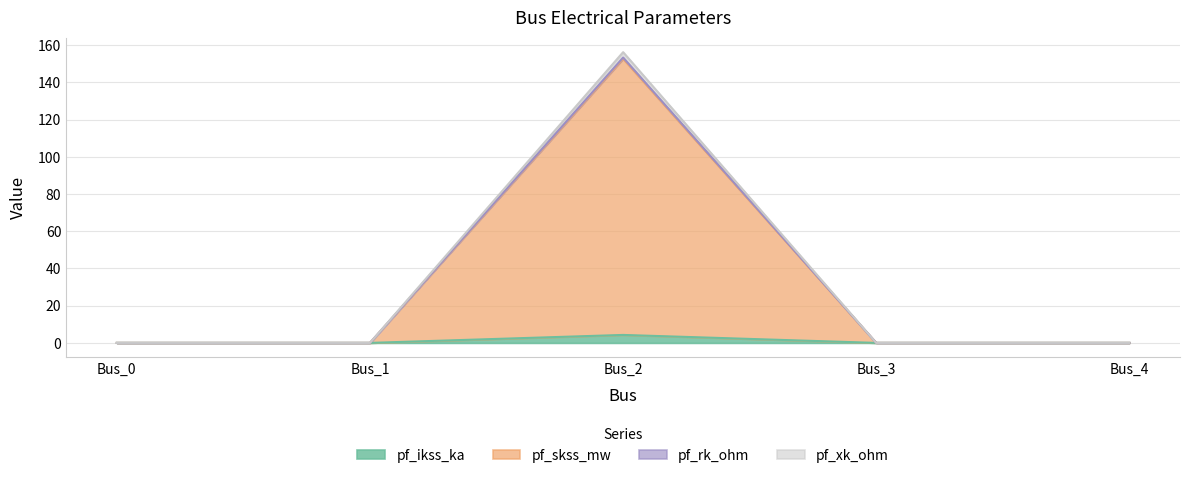

Between Bus_4 and Bus_3, which is larger?

Bus_4